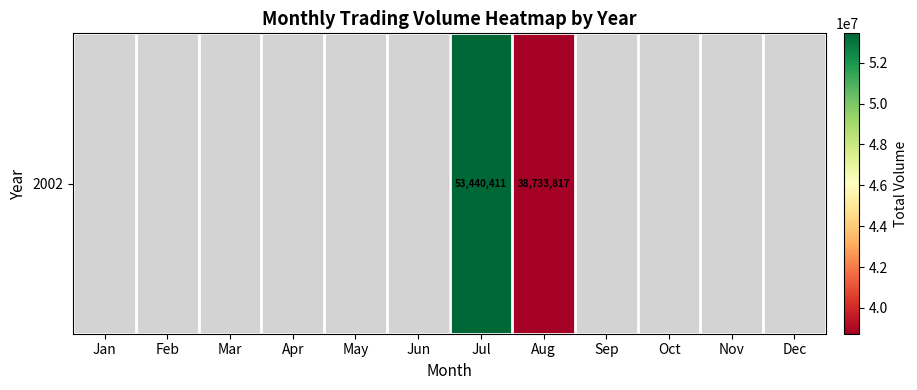

What is the difference between the maximum and second lowest values?

53440411